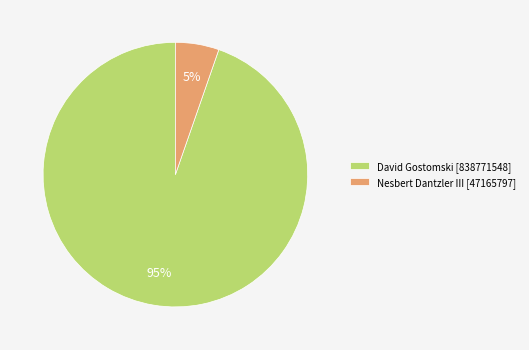

Which category has the smallest portion of the pie?

Nesbert Dantzler III